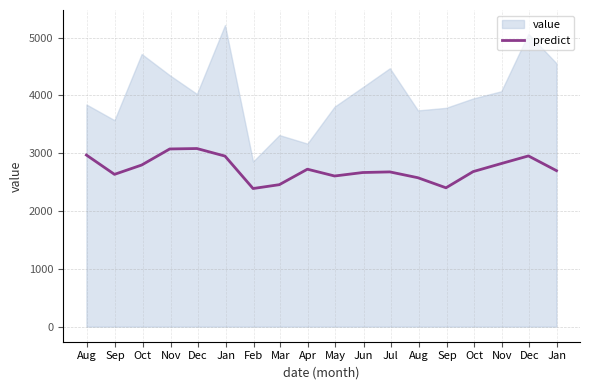

At which label does the data first exceed 2698?

Aug